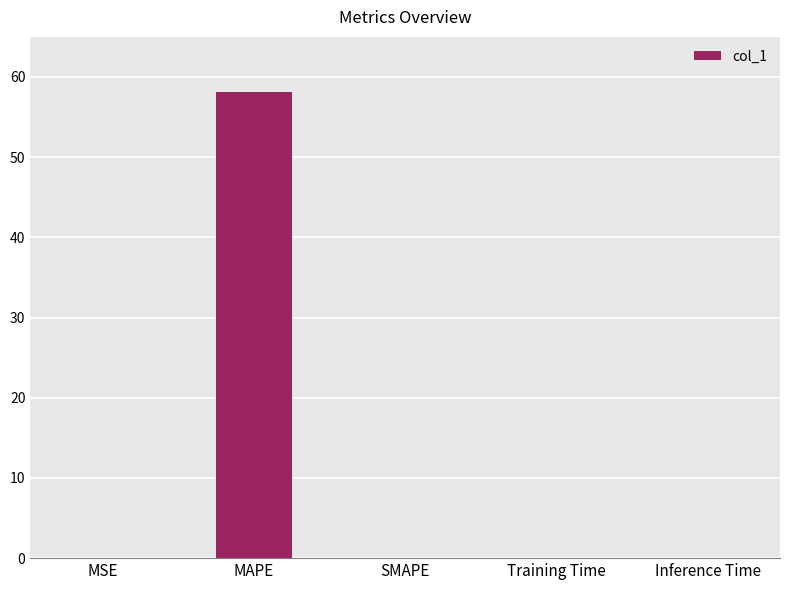

What is the greatest value displayed?

58.1